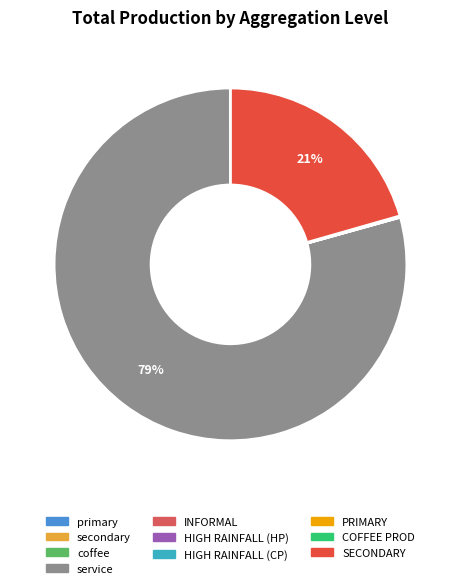

Which slice represents more than half of the pie?

service